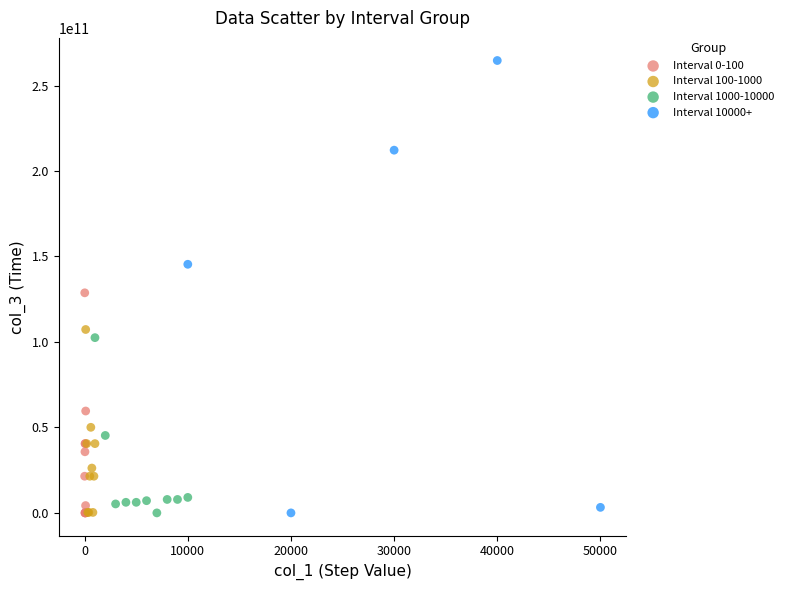

Which series contains the highest Y value?

Interval 10000+